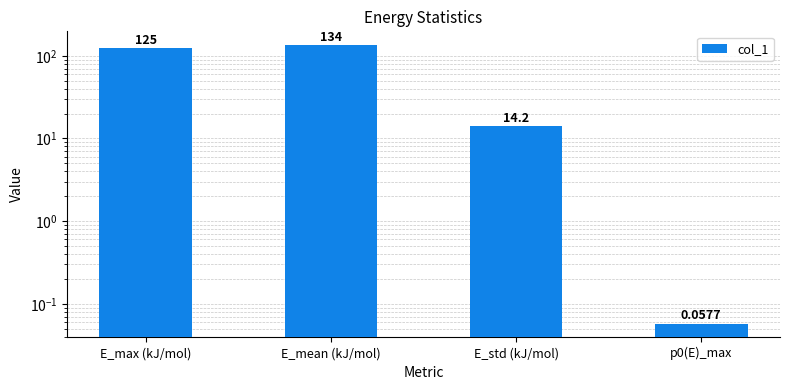

What is the minimum value shown in the chart?

0.1